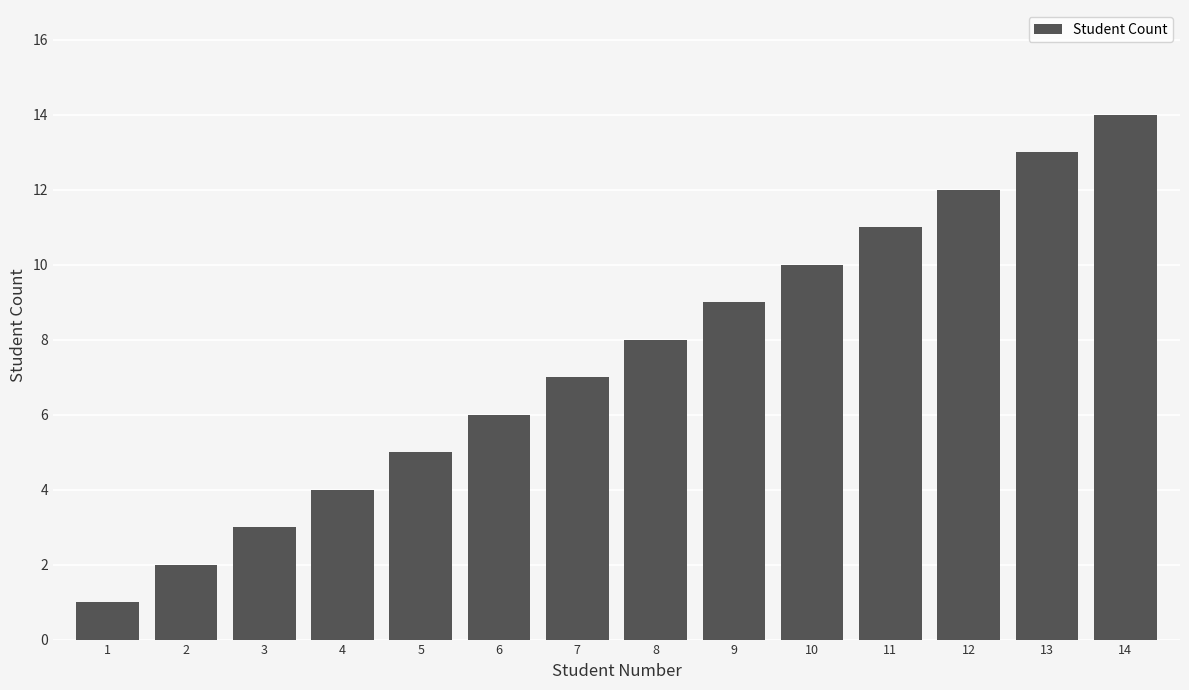

Rank the categories by value from lowest to highest.

1, 2, 3, 4, 5, 6, 7, 8, 9, 10, 11, 12, 13, 14